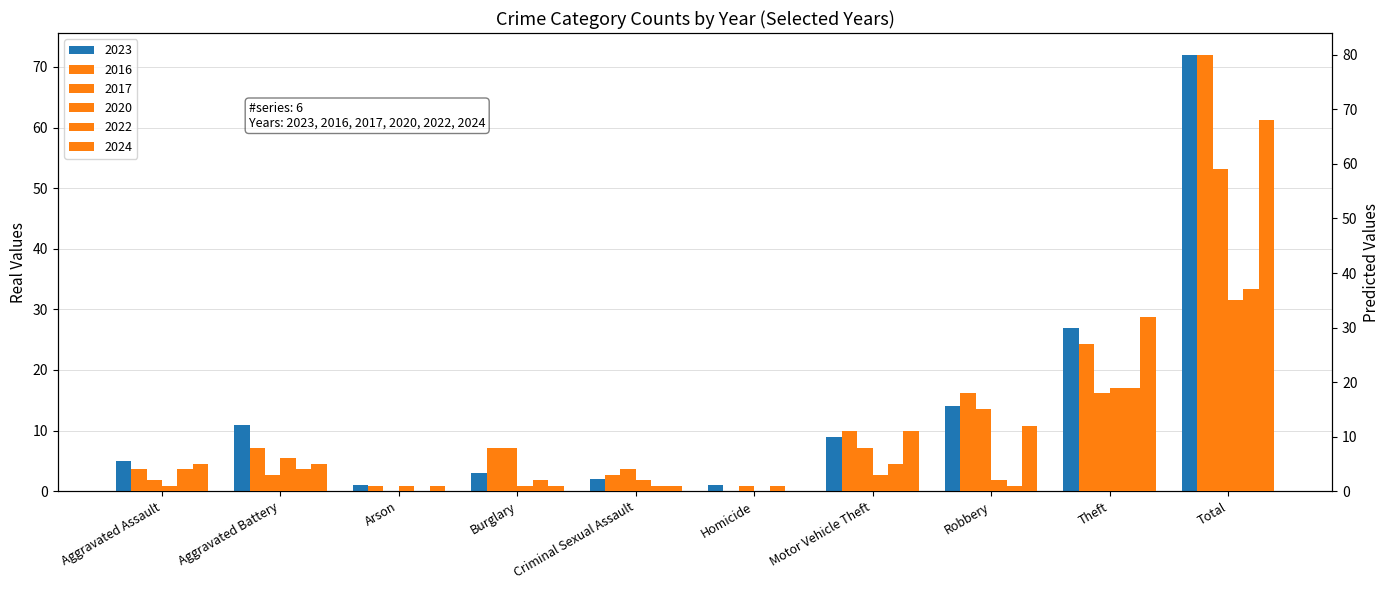

At which label is 2016 closest to 40?

Theft